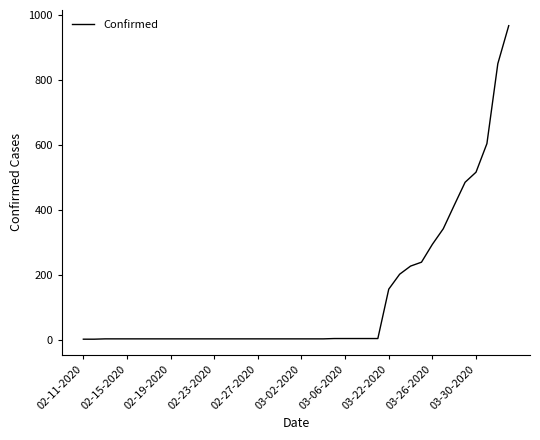

What is the maximum value shown in the chart?

966